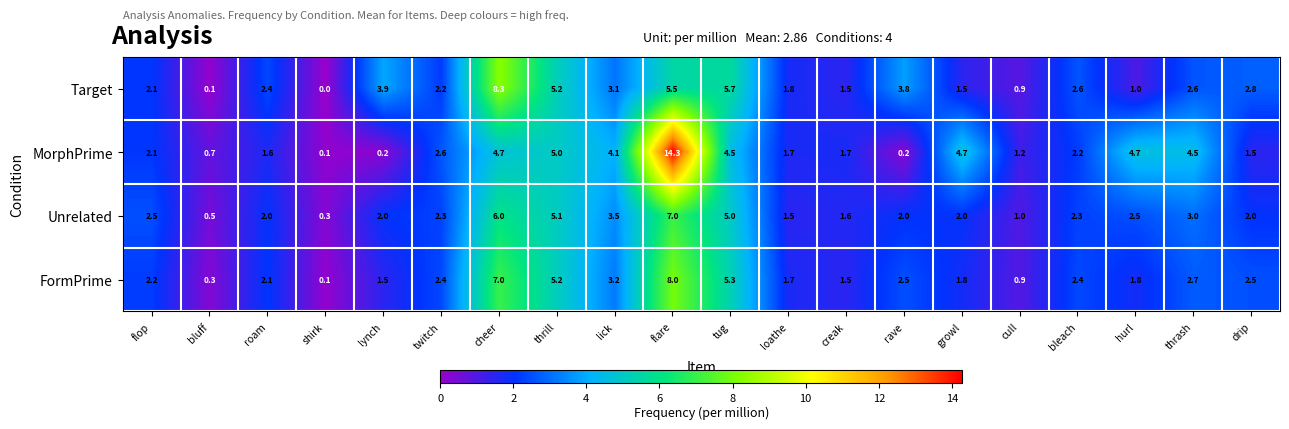

What is the greatest value displayed?

14.3